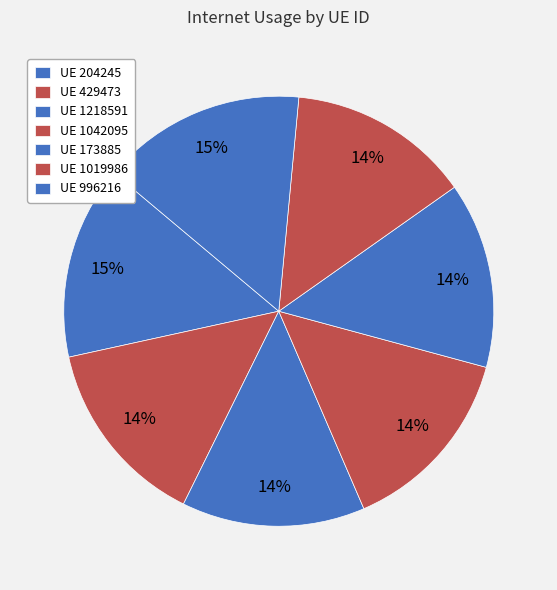

Count the number of slices in the pie.

7